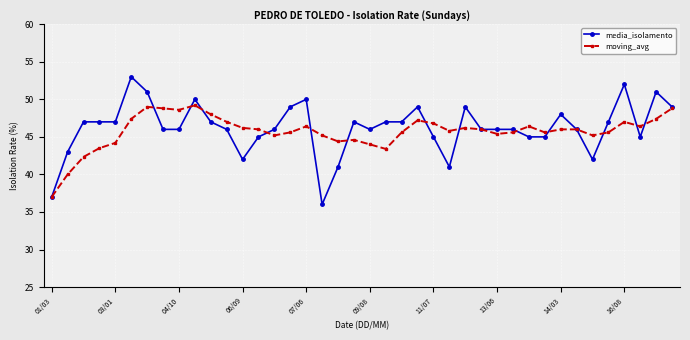

Is this an area chart (filled region under the line)?

No